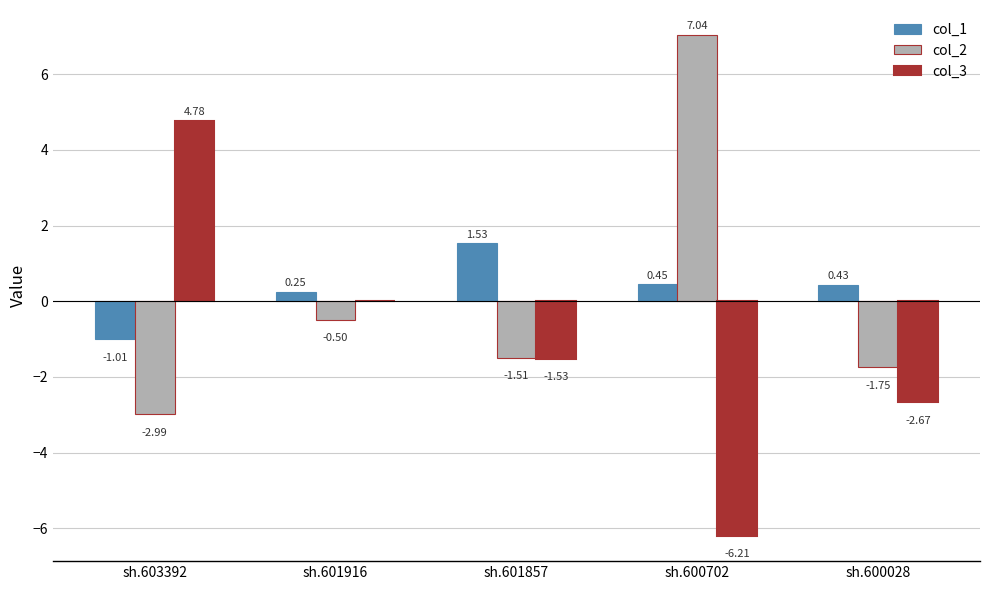

How many series are shown in this chart?

3